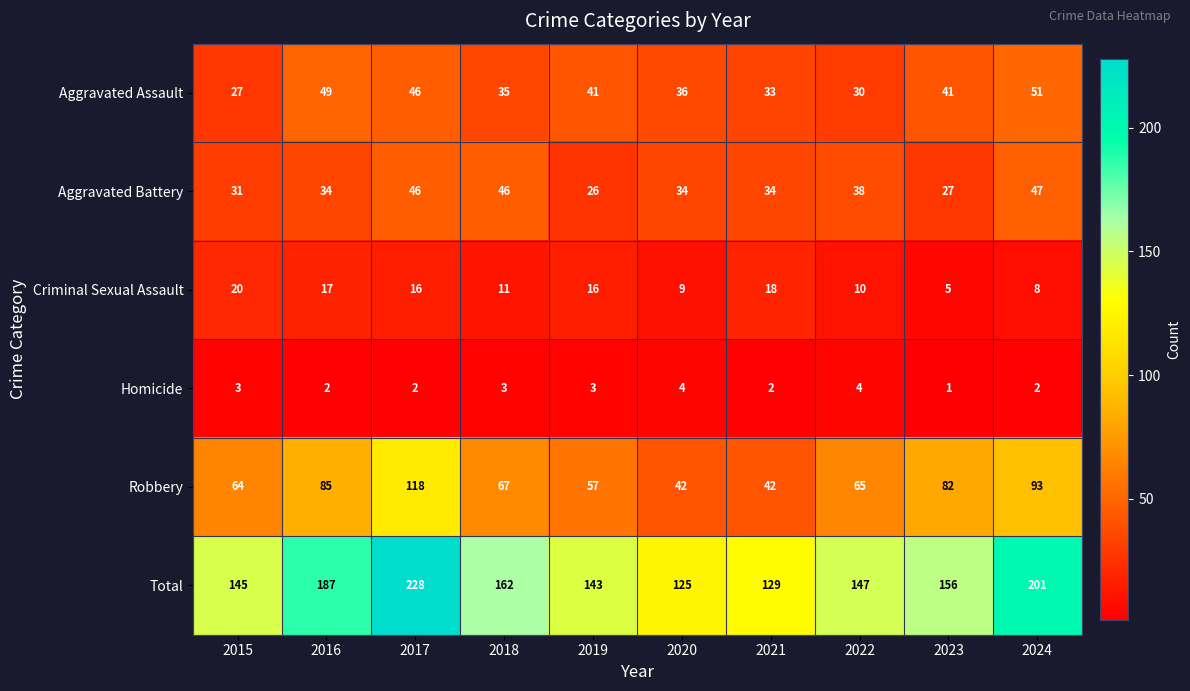

How many categories are shown in the chart?

10